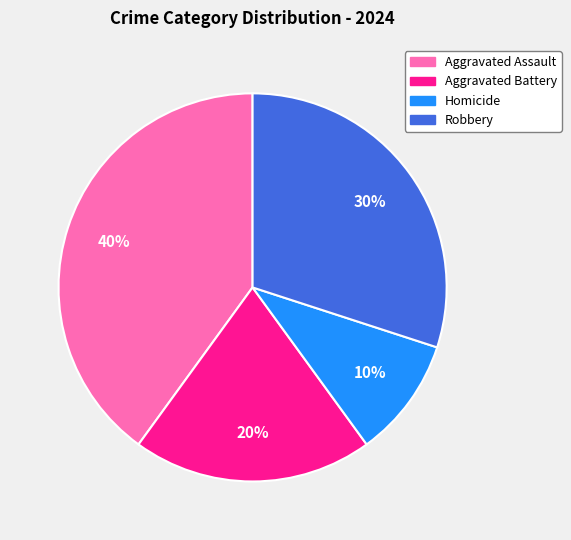

How many slices are in this pie chart?

4